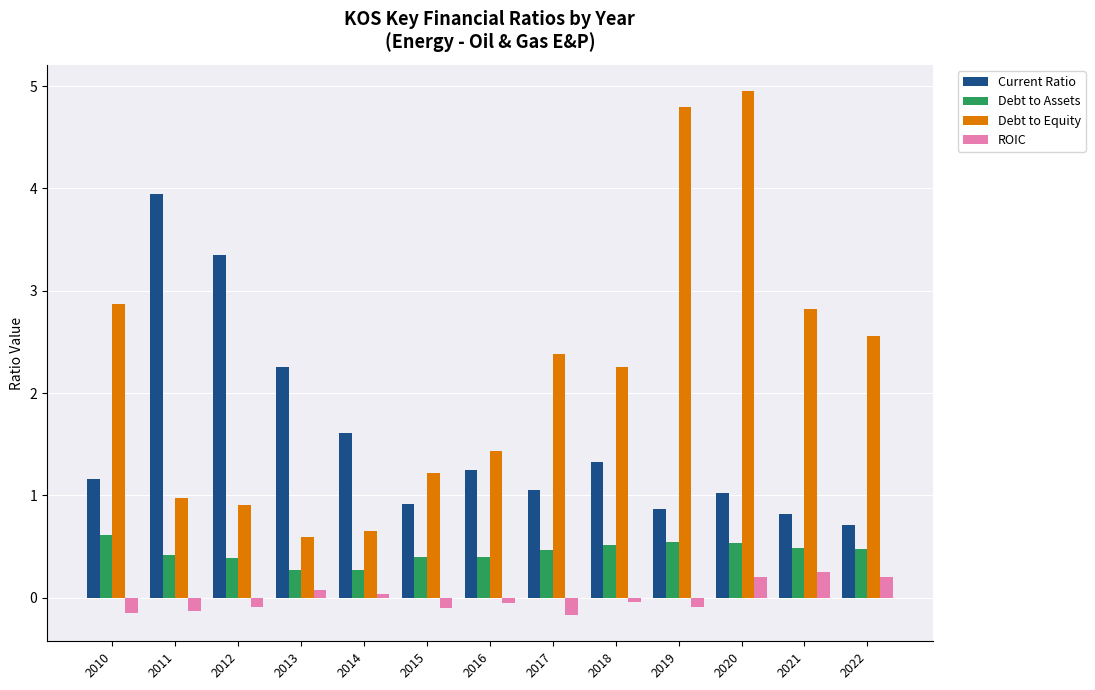

Where is Current Ratio nearest to the value 2?

2013